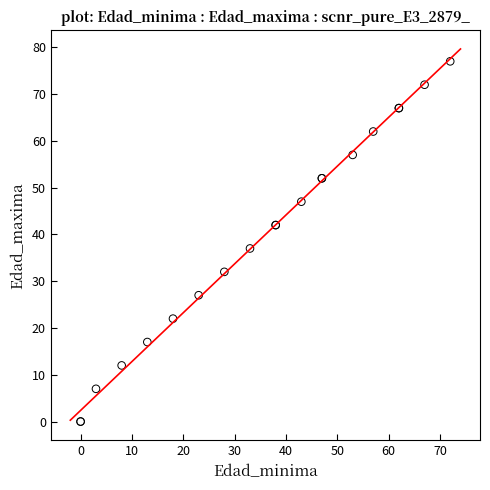

What Y value in the scatter plot is closest to 38?

37